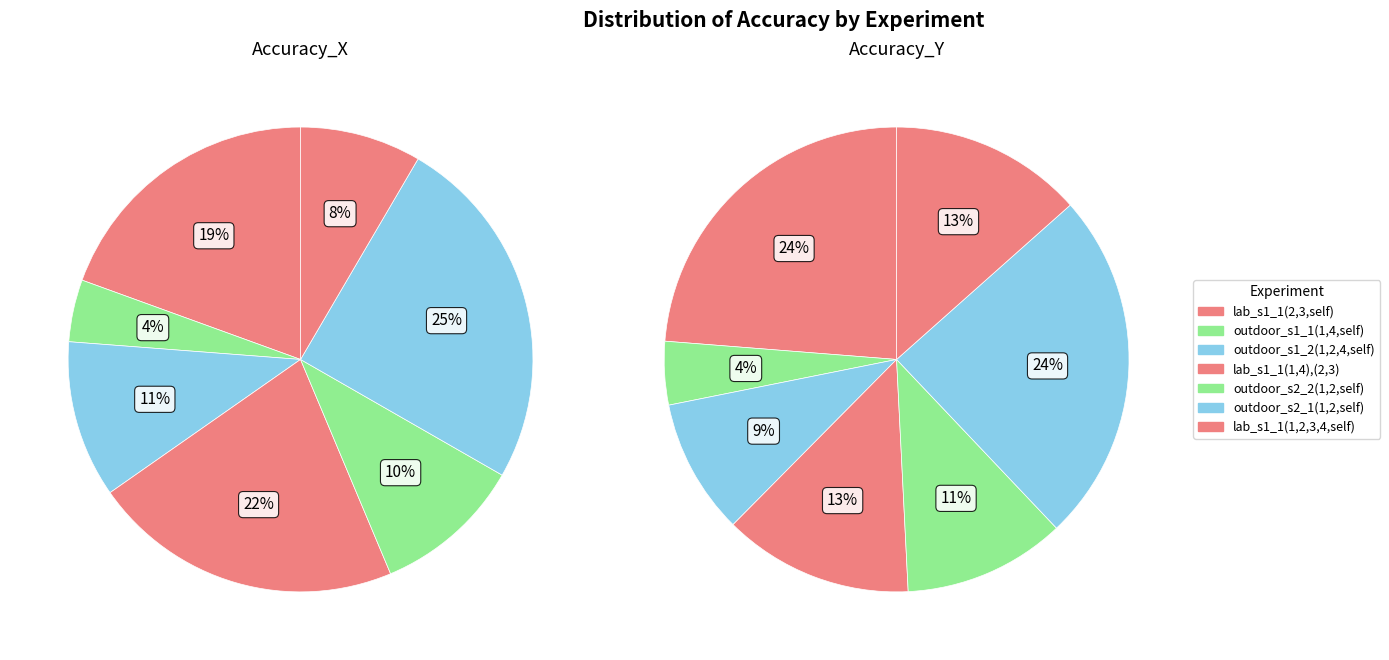

To the nearest percent, what is the combined percentage of 2 and 5?

34%